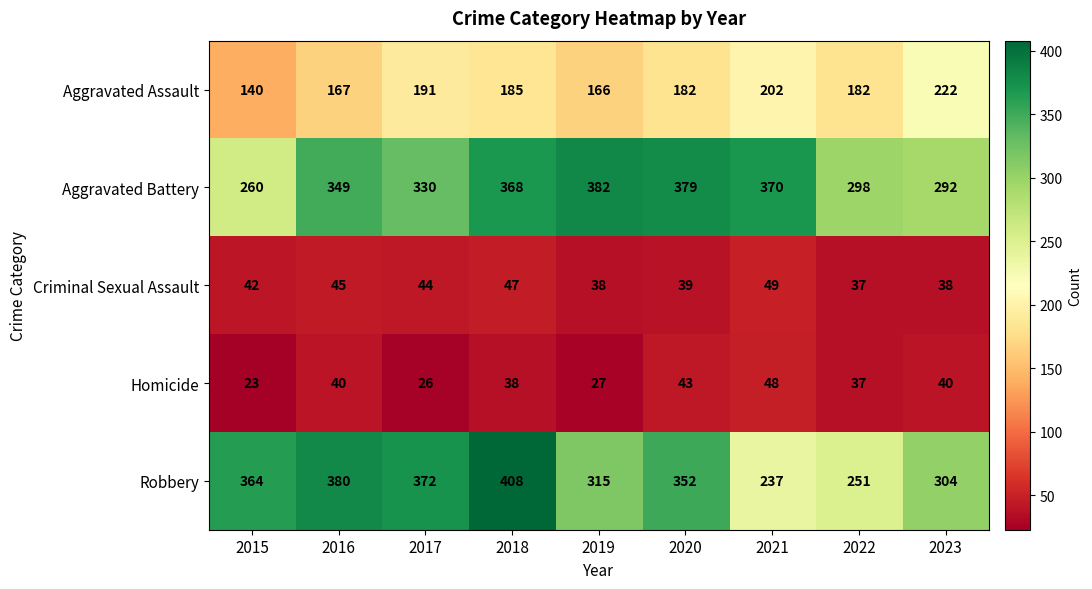

What is the smallest value displayed?

23